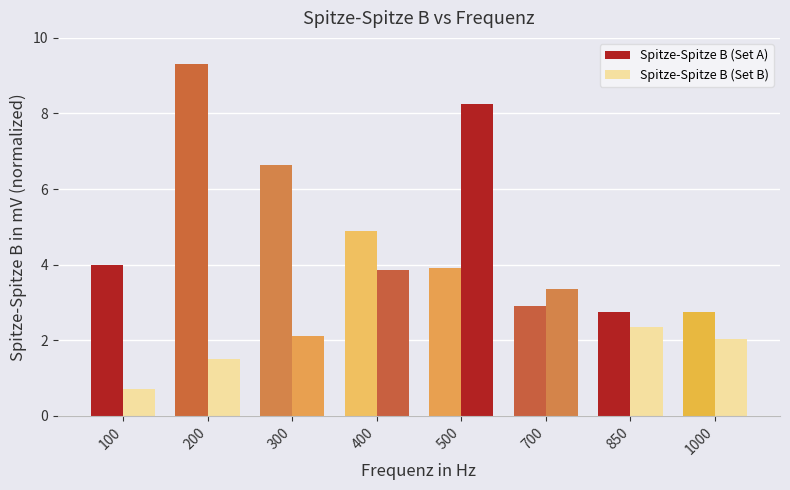

How many data points does each series have?

8